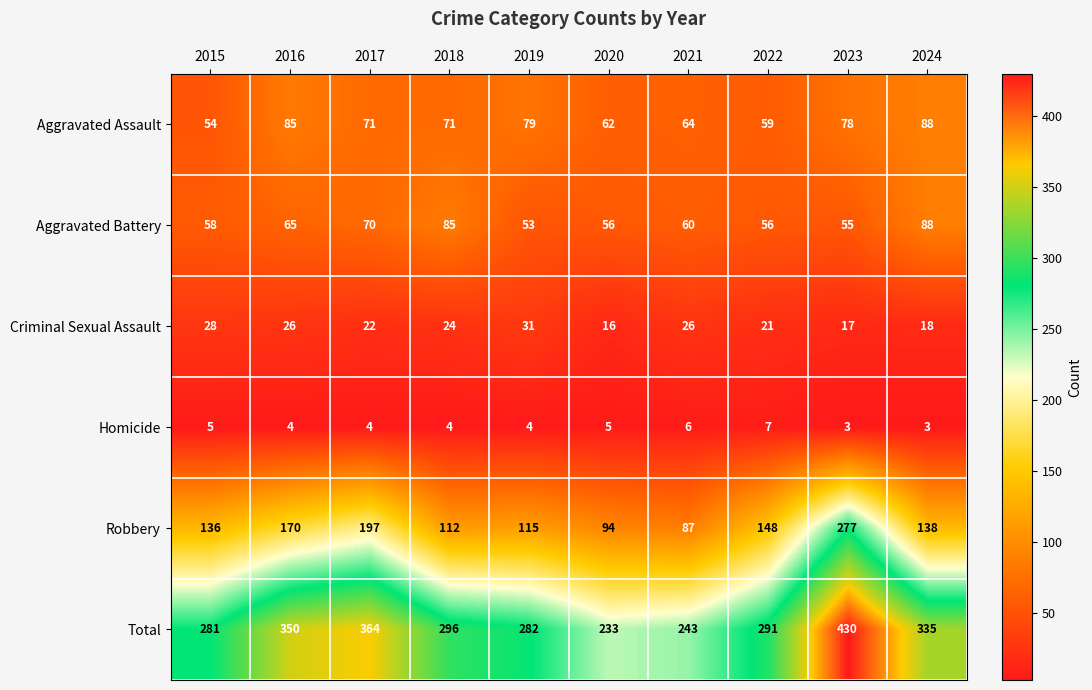

What is the greatest value displayed?

430